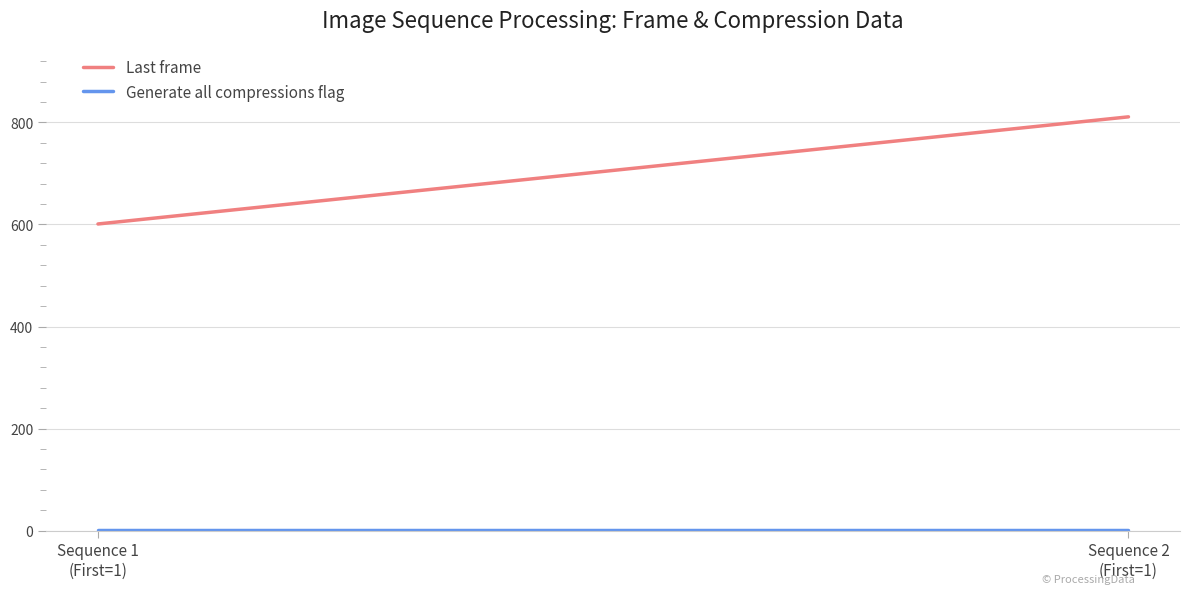

What position from the right is Sequence 1
(First=1)?

2